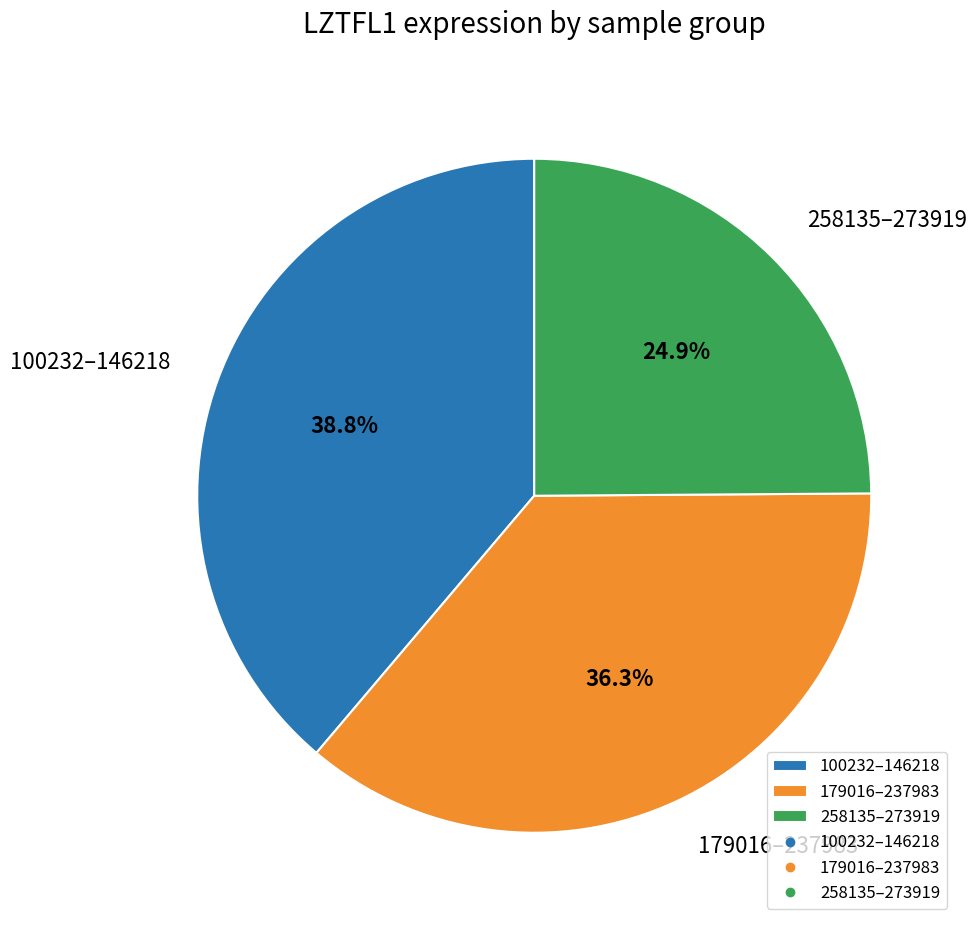

Which category has the smallest portion of the pie?

258135–273919